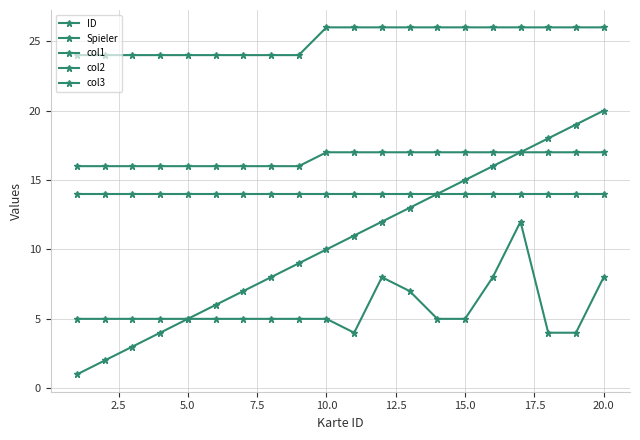

What is the greatest value displayed?

26